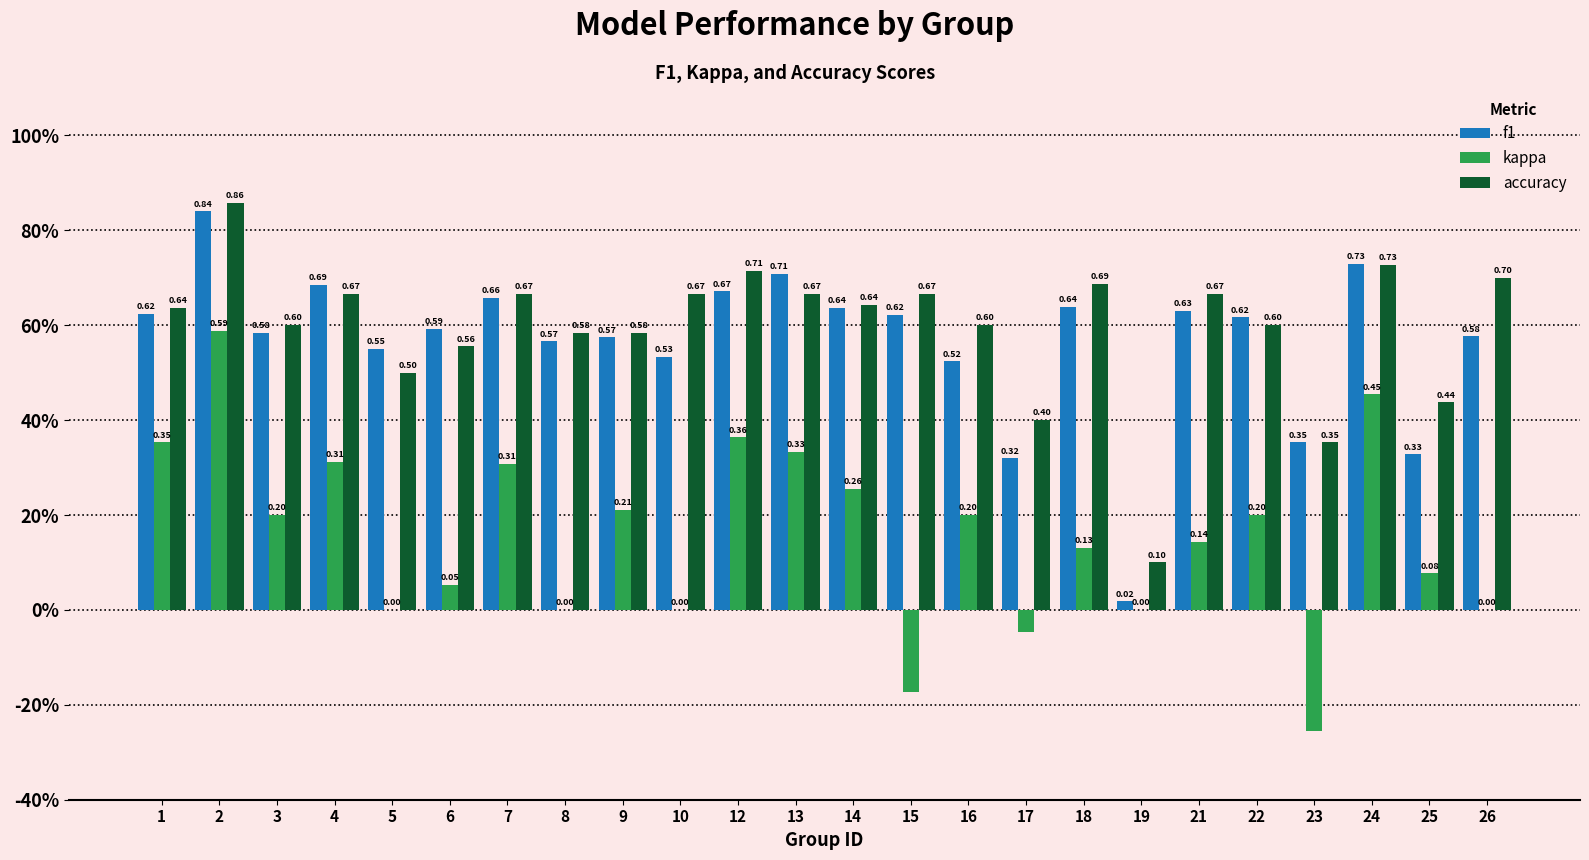

What is the greatest value displayed?

0.9